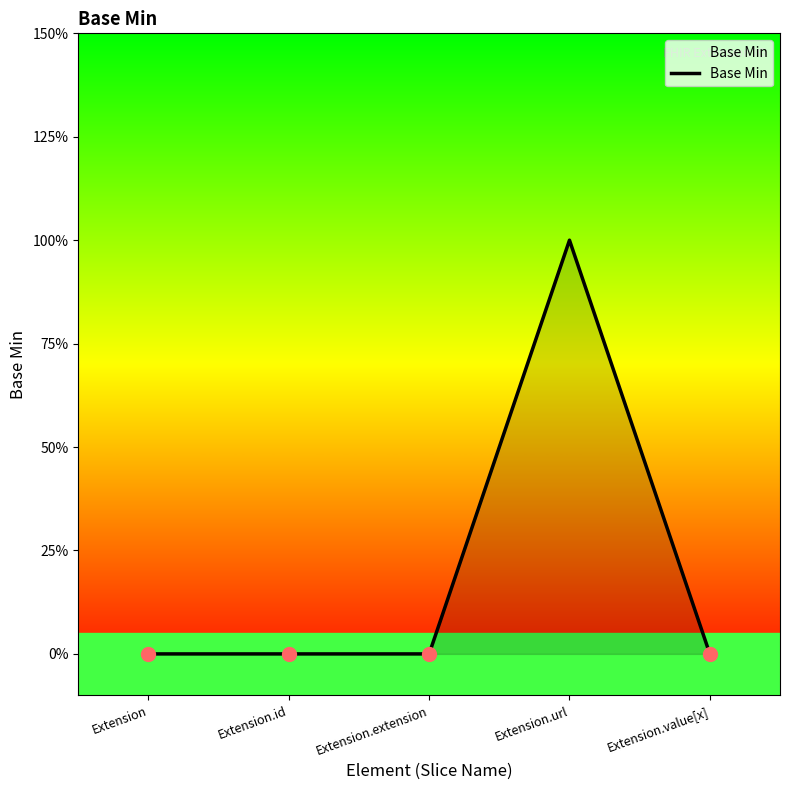

What is the difference between the maximum and minimum values?

1